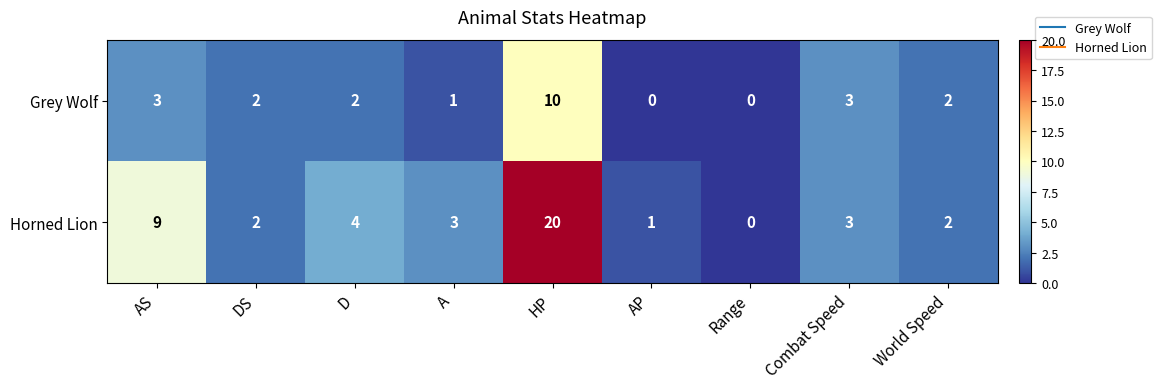

What is the total value across all series at Combat Speed?

6